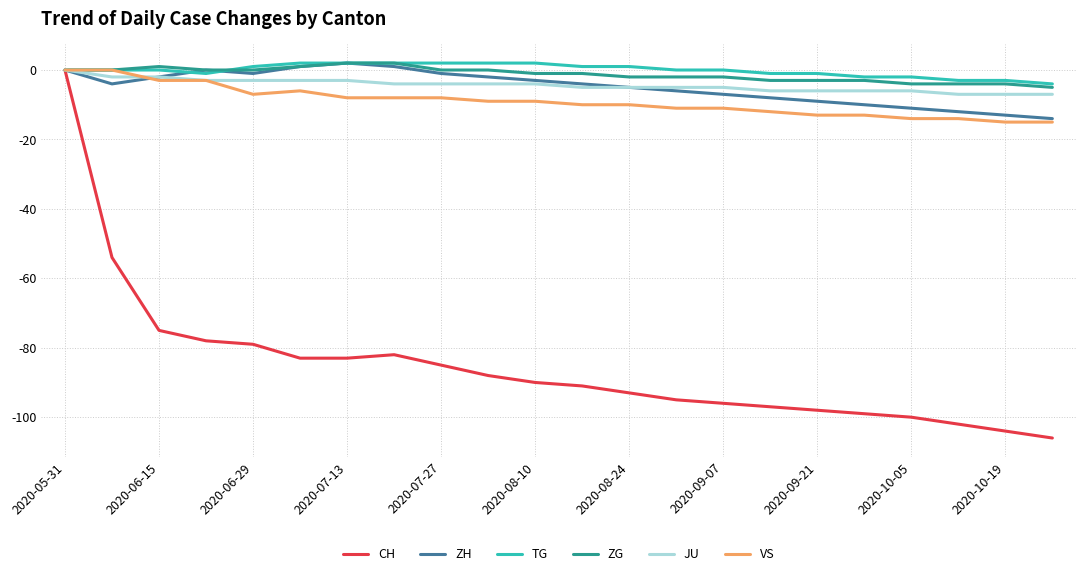

What is the minimum value shown in the chart?

-106